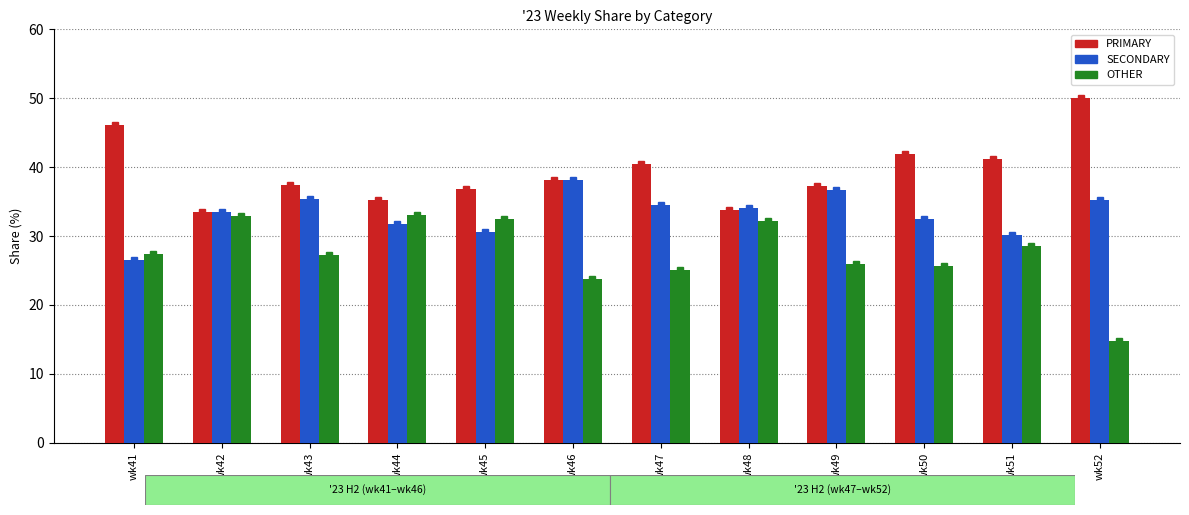

The value of PRIMARY at wk47 is 40.4. True or false?

True